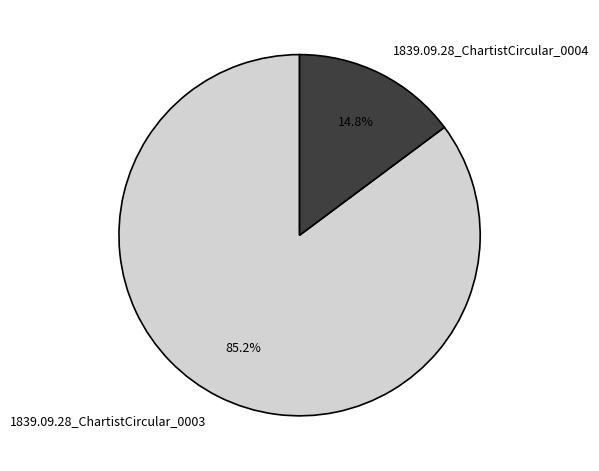

To the nearest percent, what percentage of the pie is 1839.09.28_ChartistCircular_0003?

85%